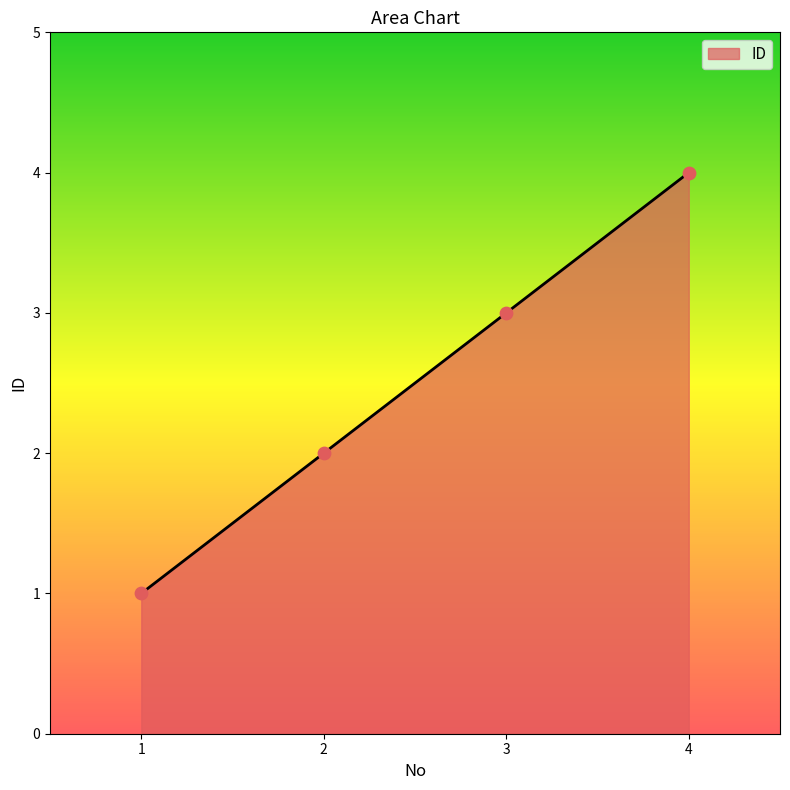

What is the change in value from 2 to 3?

+1